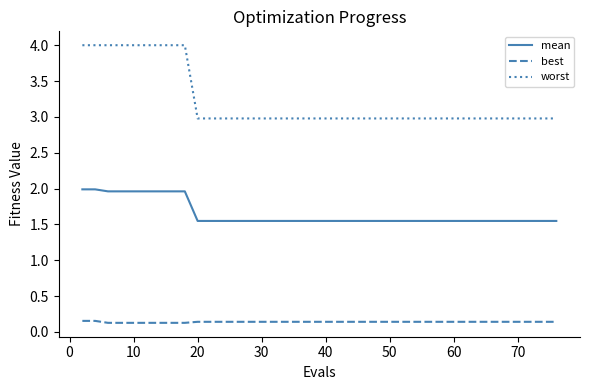

What is the difference between the second highest and minimum values in the mean series?

0.4